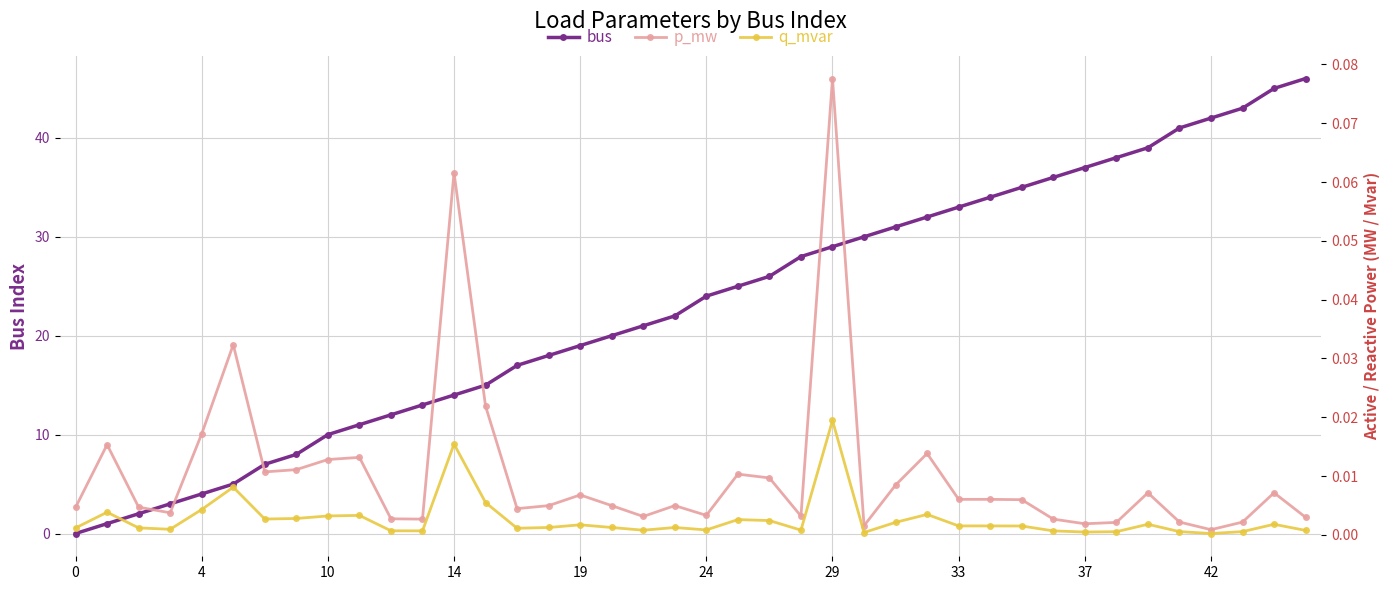

What is the label of the 26th point from the left?

25